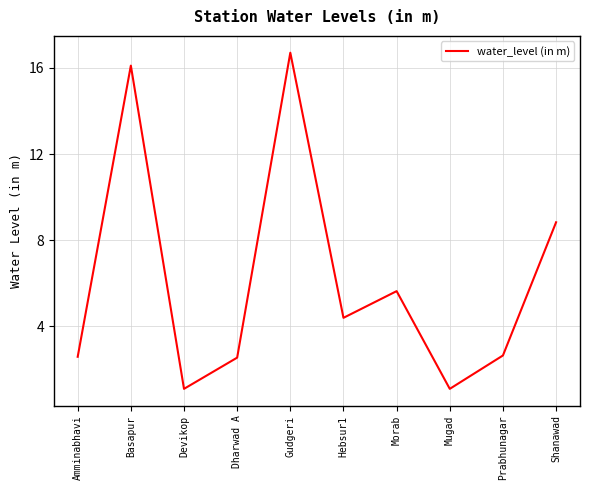

Read the value at Dharwad A.

2.5